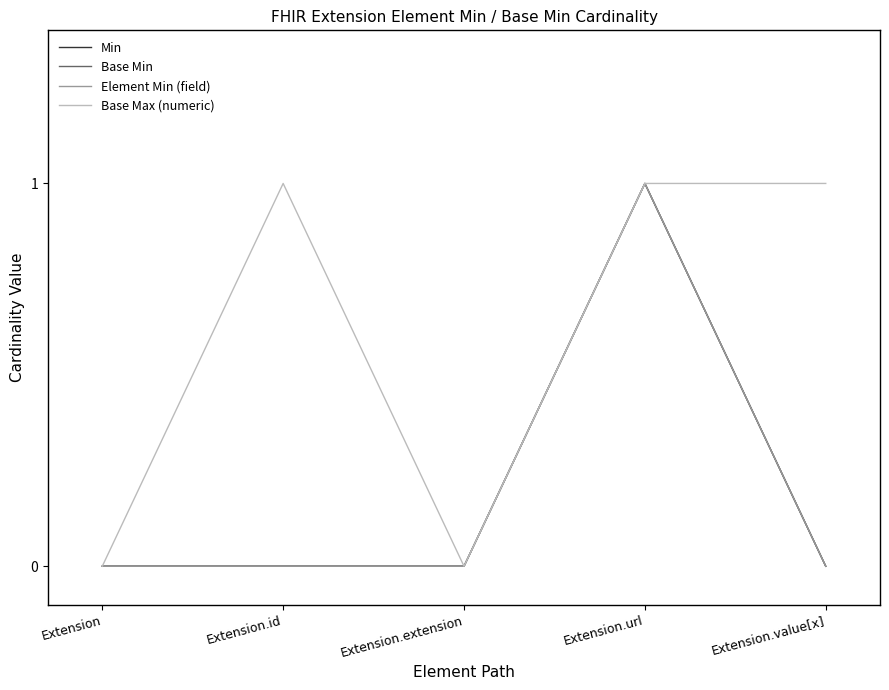

Does the chart have visible grid lines?

No